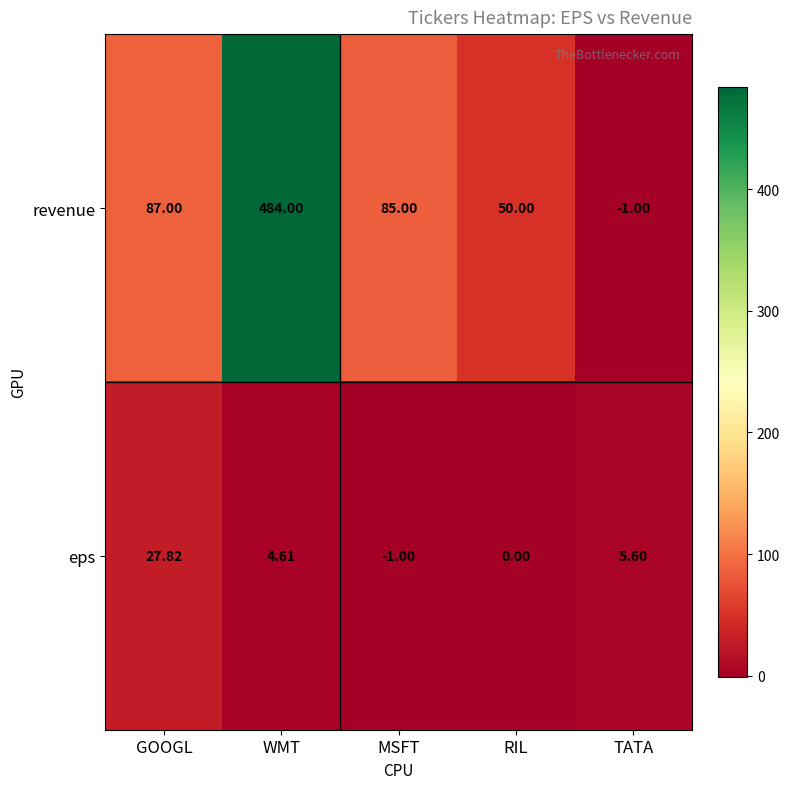

At which label is eps closest to 13?

TATA